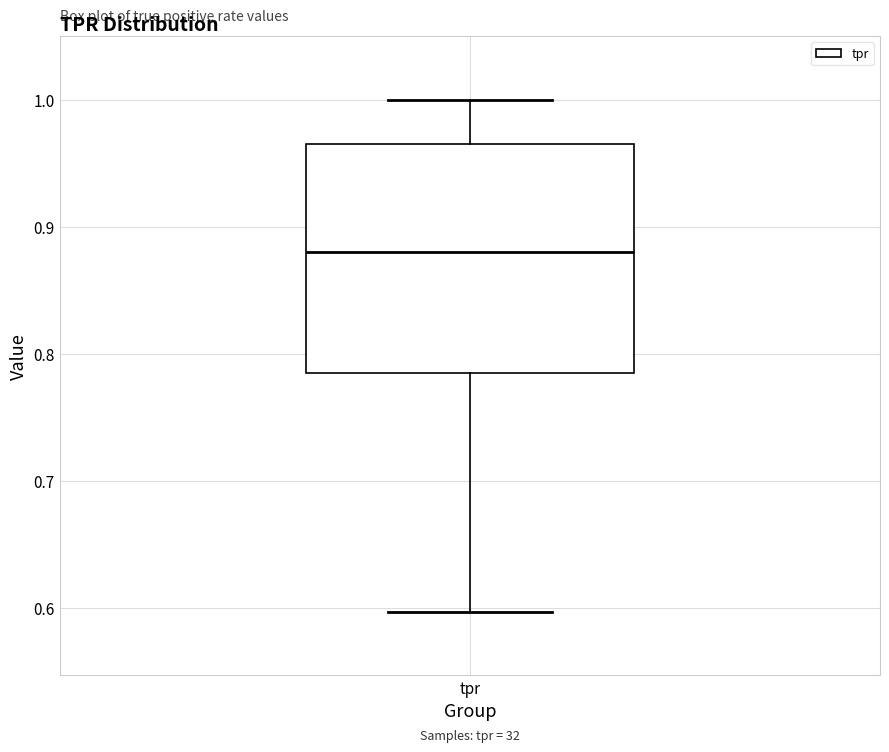

Where is the lower edge of the box for tpr on the y-axis? The values are not printed on the chart, so give them approximately, as read against the axis.

0.78